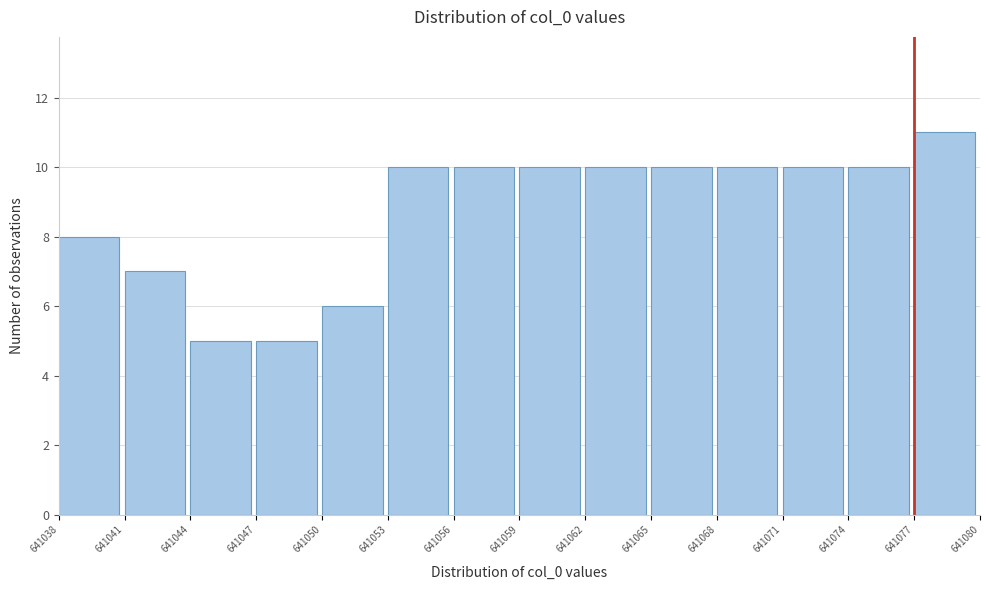

Reading left to right, transcribe this chart: for each bar, give the range it covers on the x-axis and its height. The values are not printed on the chart, so give them approximately, as read against the axis.

641038 to 641041: 8
641041 to 641044: 7
641044 to 641047: 5
641047 to 641050: 5
641050 to 641053: 6
641053 to 641056: 10
641056 to 641059: 10
641059 to 641062: 10
641062 to 641065: 10
641065 to 641068: 10
641068 to 641071: 10
641071 to 641074: 10
641074 to 641077: 10
641077 to 641080: 11